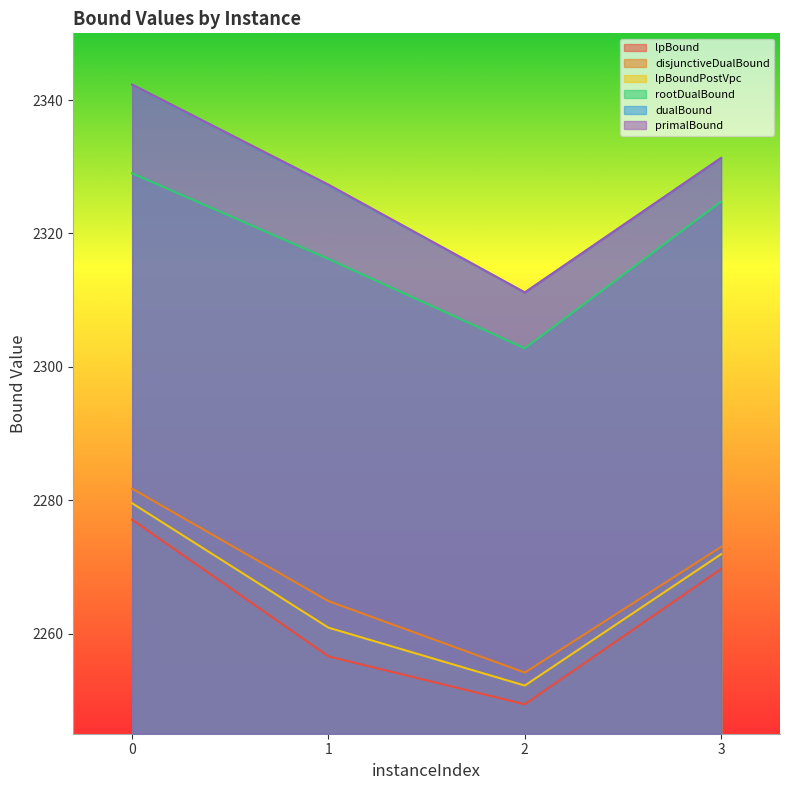

Is the value of rootDualBound at 2 greater than the value of disjunctiveDualBound at 0?

Yes